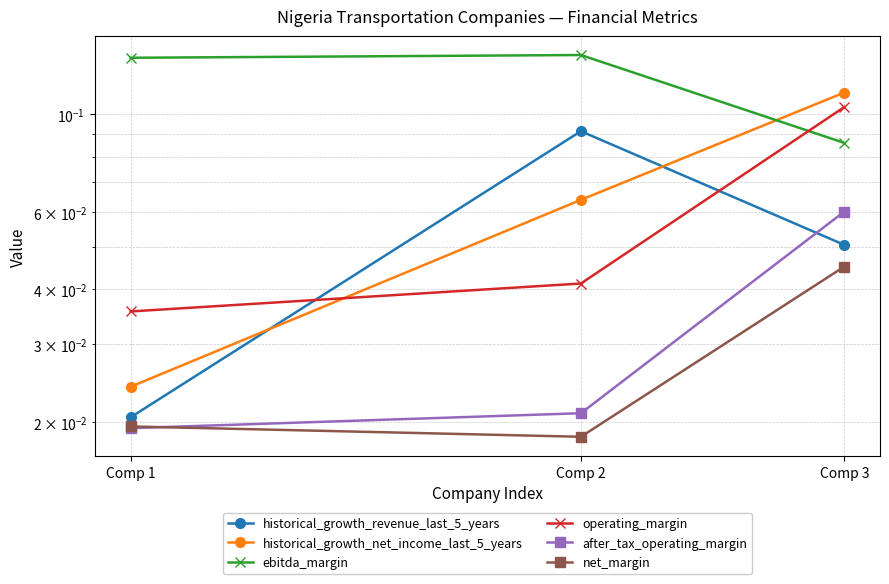

Where is after_tax_operating_margin nearest to the value 0?

Comp 1